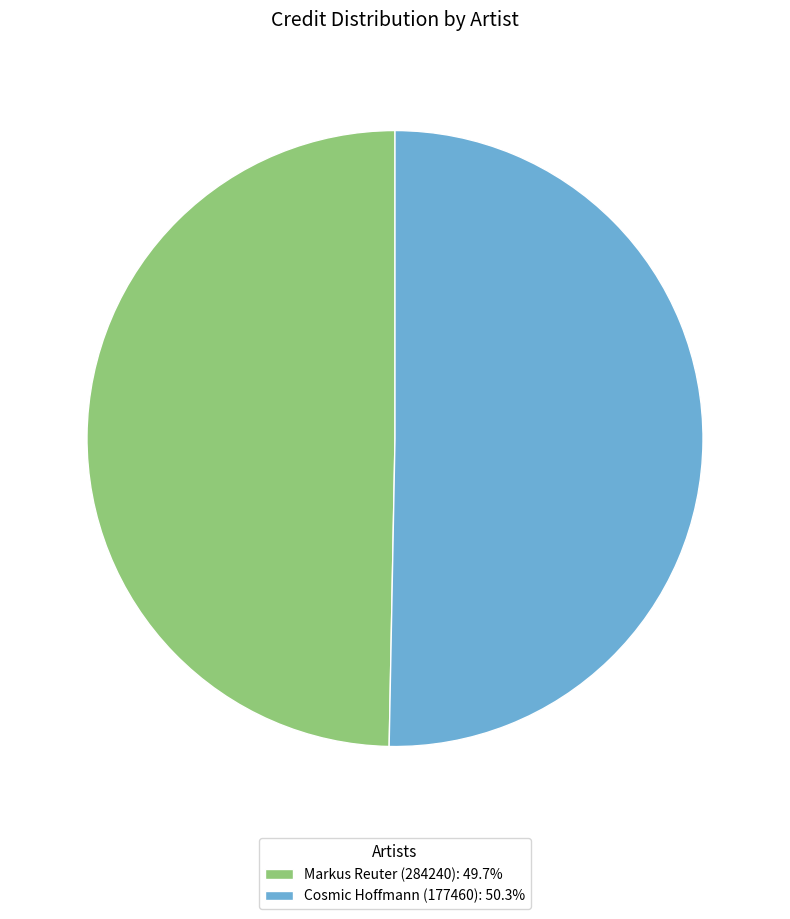

True or false: Markus Reuter (284240) accounts for 63% of the total.

False